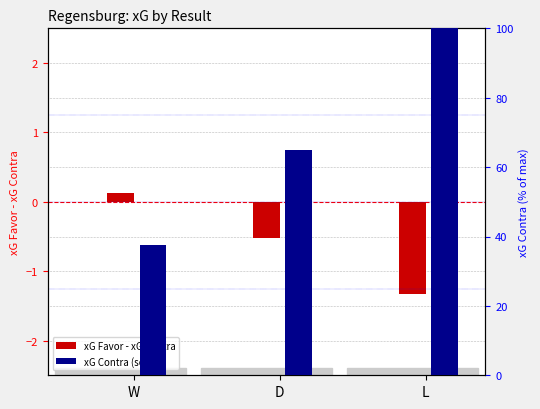

The value of xG Favor - xG Contra at L is -1.3. True or false?

True